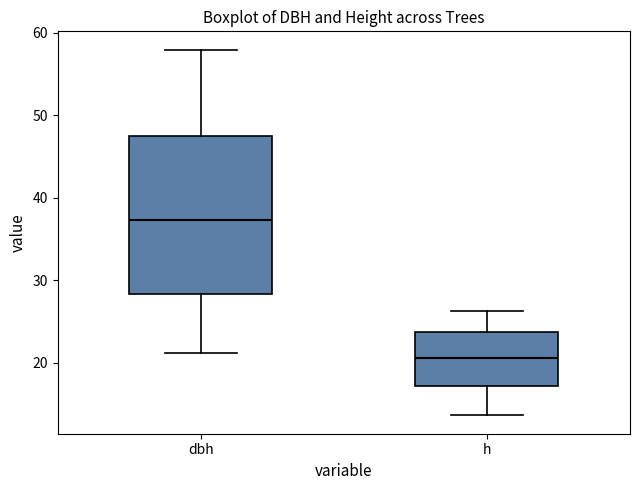

Comparing the boxes themselves (not the whiskers), which one is the tallest?

dbh